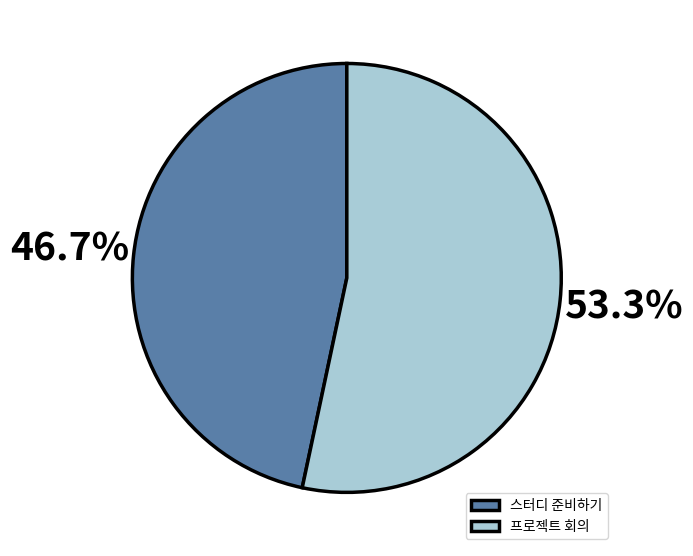

Count the number of slices in the pie.

2